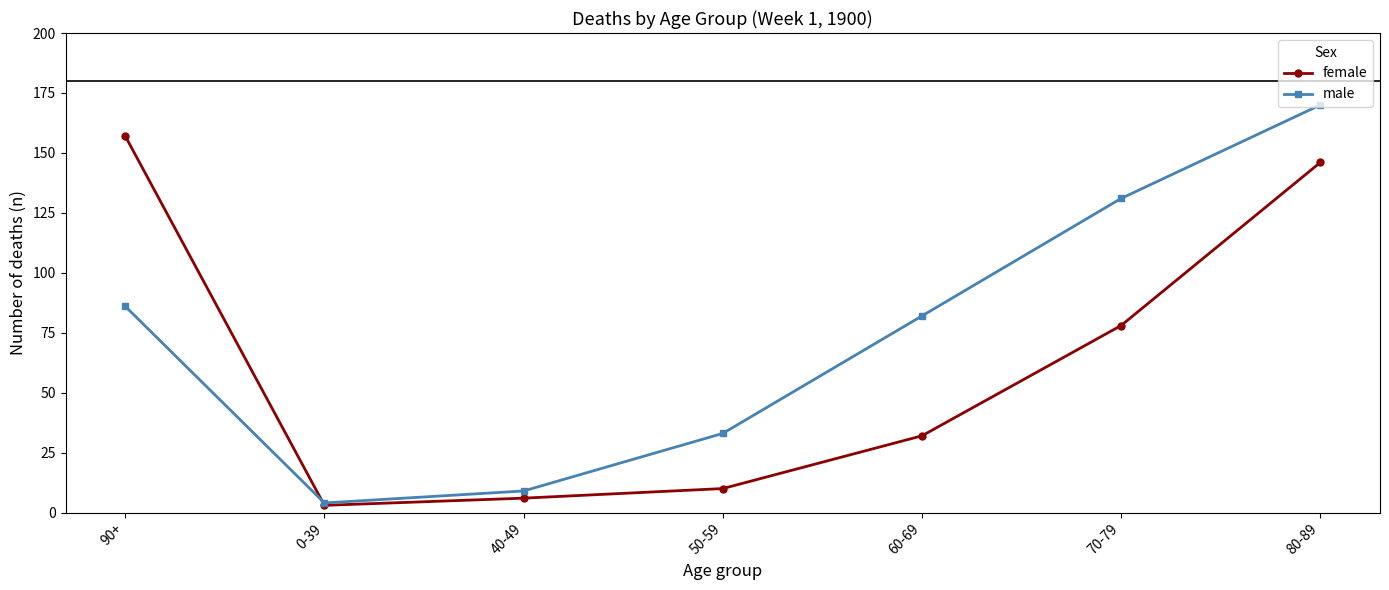

At which category does female reach its first local valley?

0-39